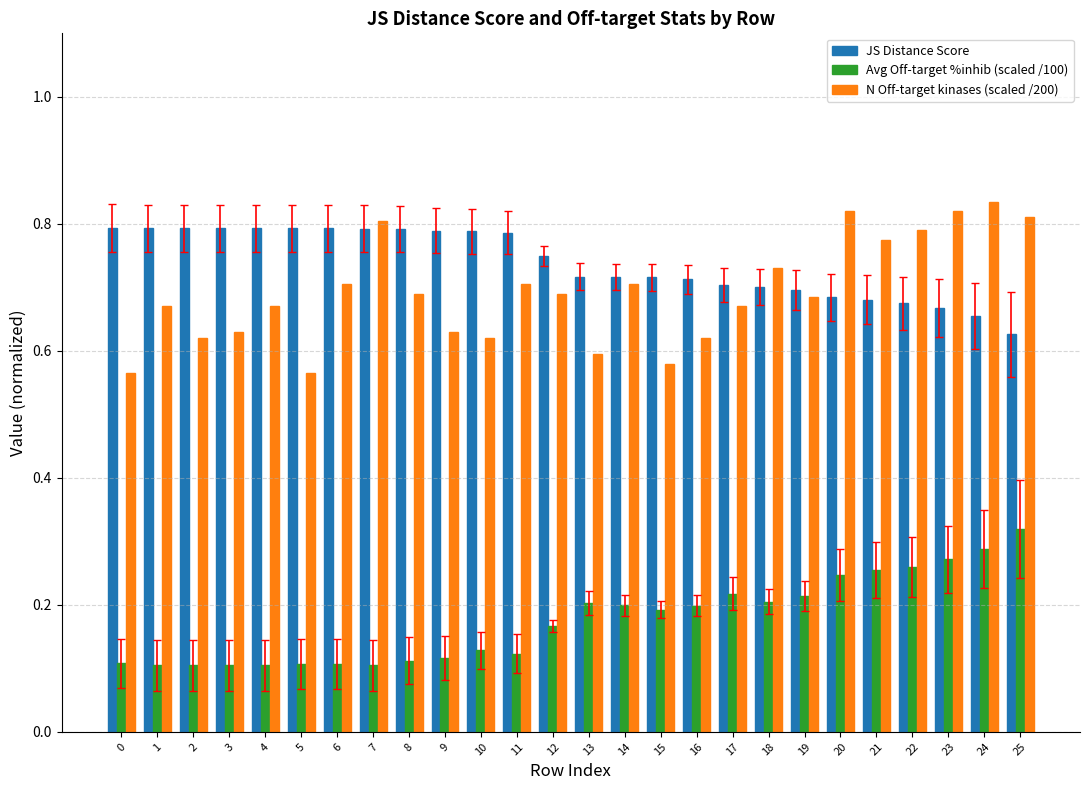

What is the sum of the JS Distance Score values at 17 and 21?

1.4